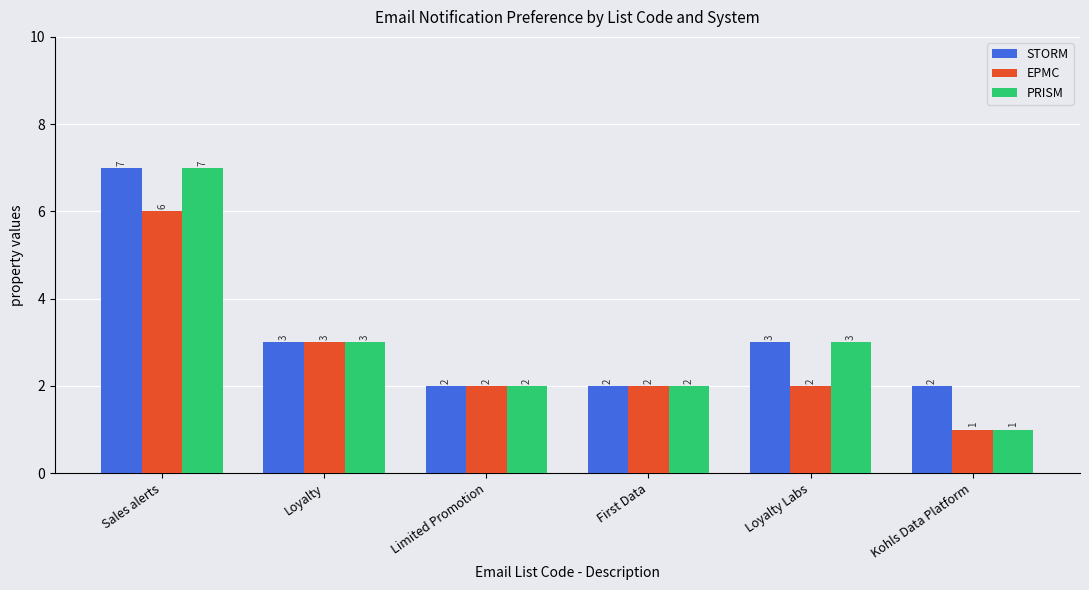

What is the sum of all STORM values?

19